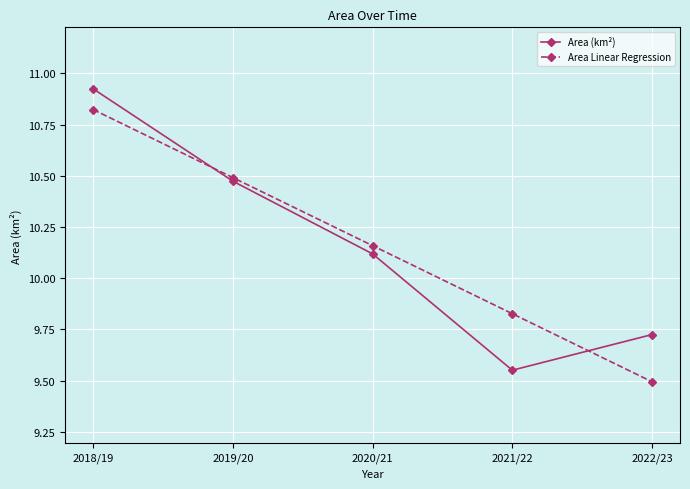

What position from the right is 2022/23?

1